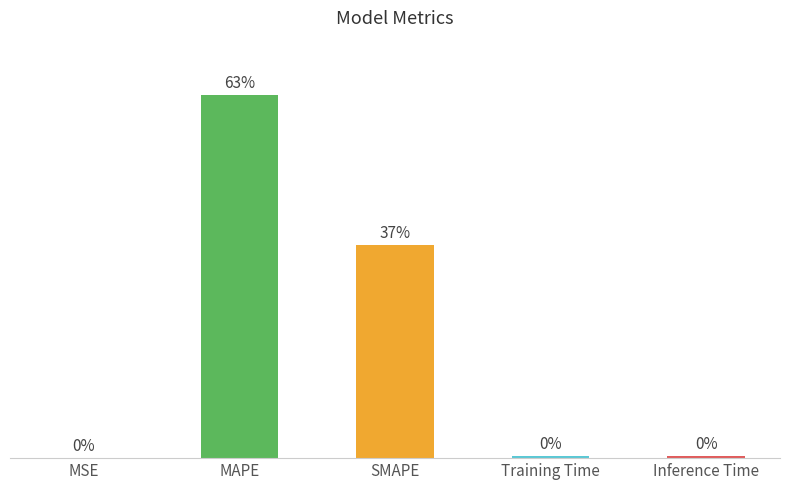

At which category does the chart reach its peak across all series?

MAPE